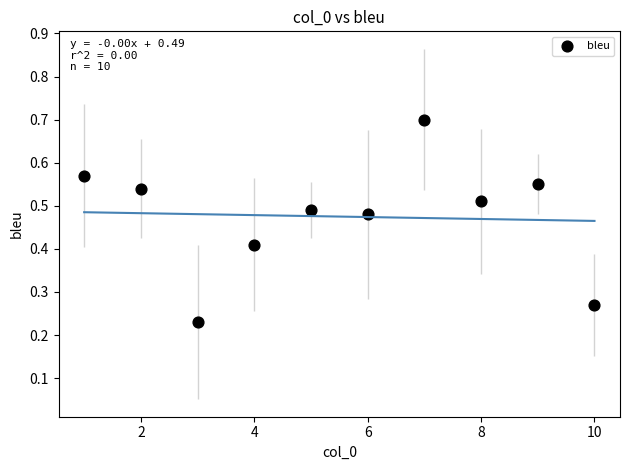

What is the range of X values (max minus min)?

9.0